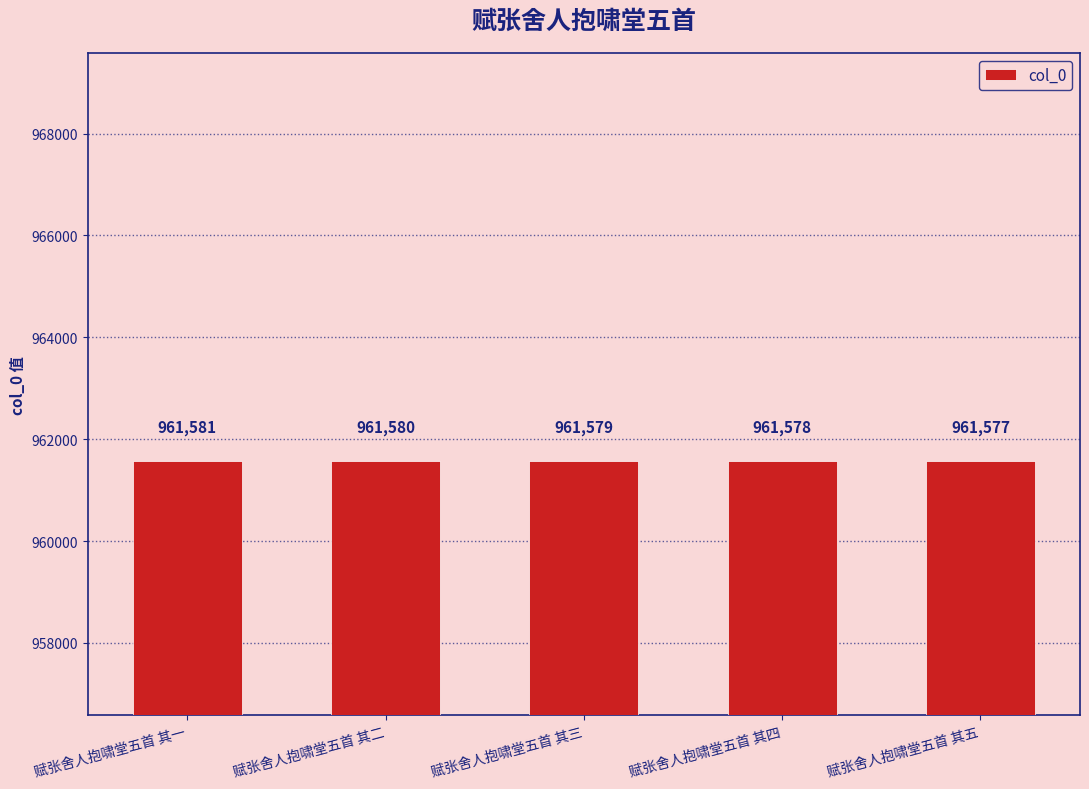

What is the difference between the values at 赋张舍人抱啸堂五首 其三 and 赋张舍人抱啸堂五首 其二?

1